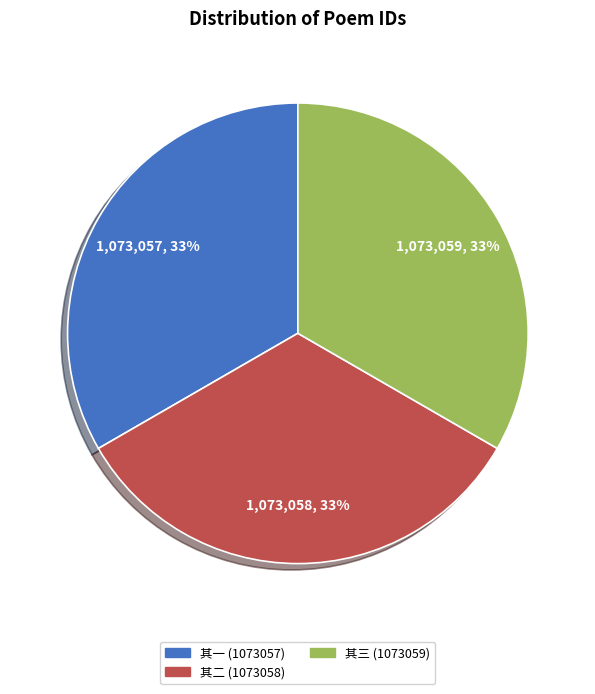

Is there a majority slice in this chart?

No